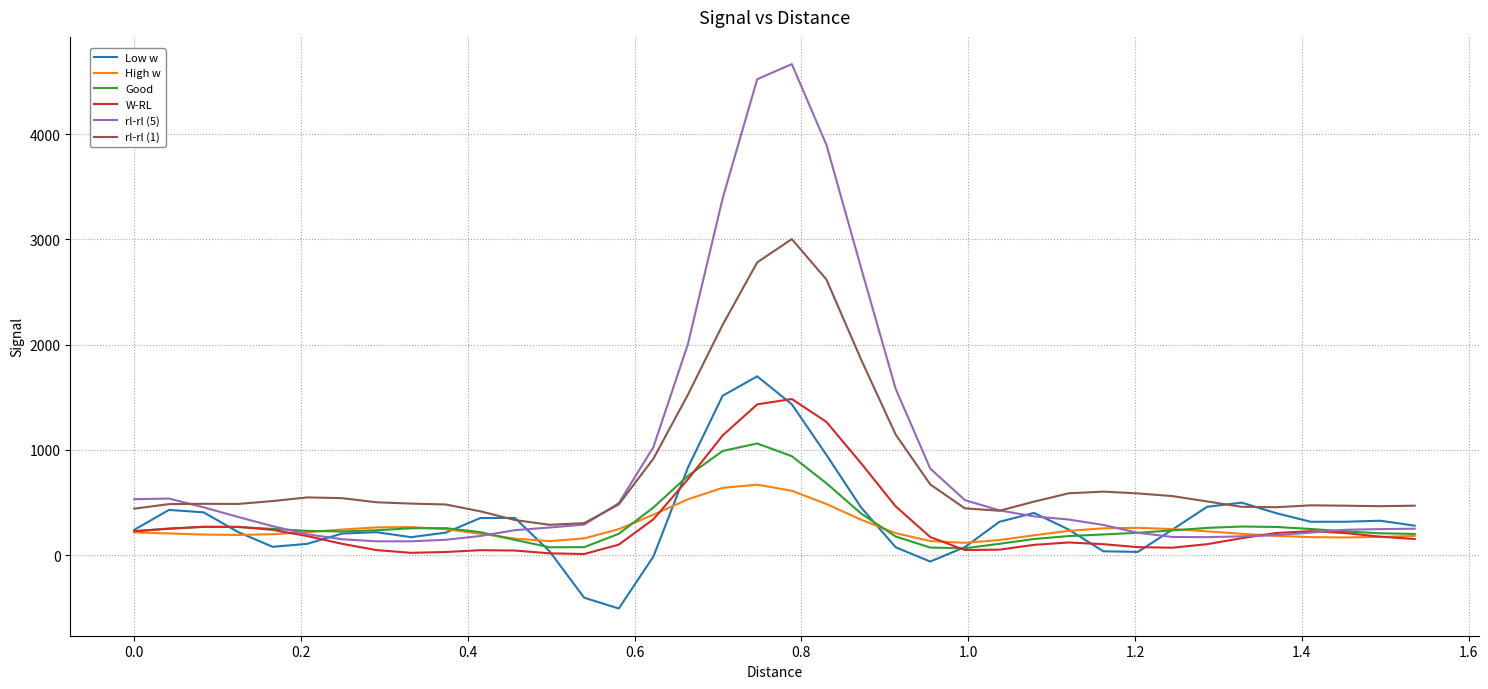

Rank the series by their maximum value, from lowest to highest.

High w, Good, W-RL, Low w, rl-rl (1), rl-rl (5)